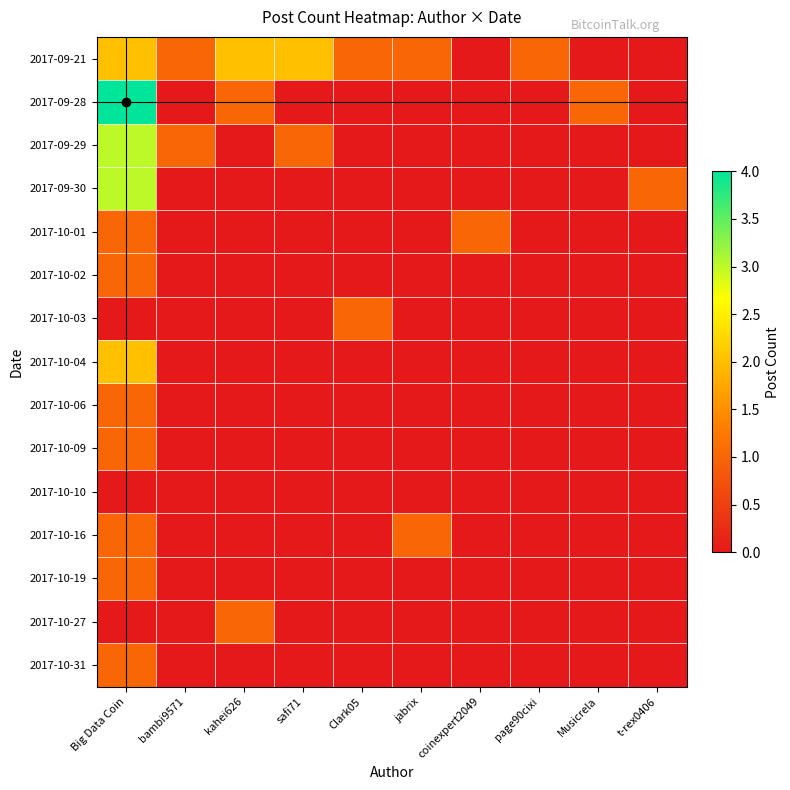

What is the spread (max minus min) of values at kahei626?

2